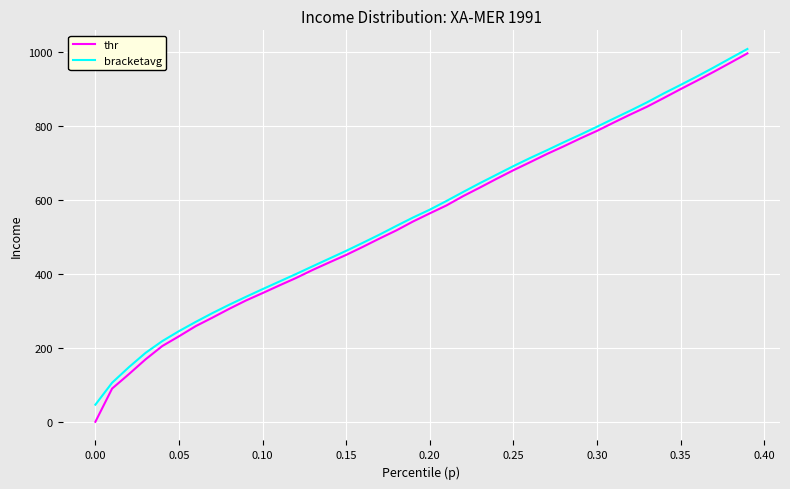

Which series has the widest spread of values?

thr